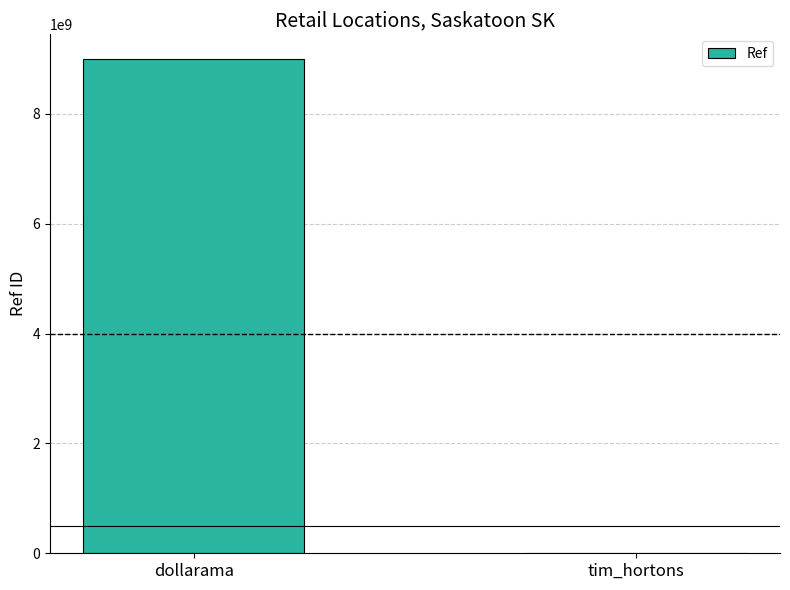

True or false: the data shows 16108693979 at dollarama.

False